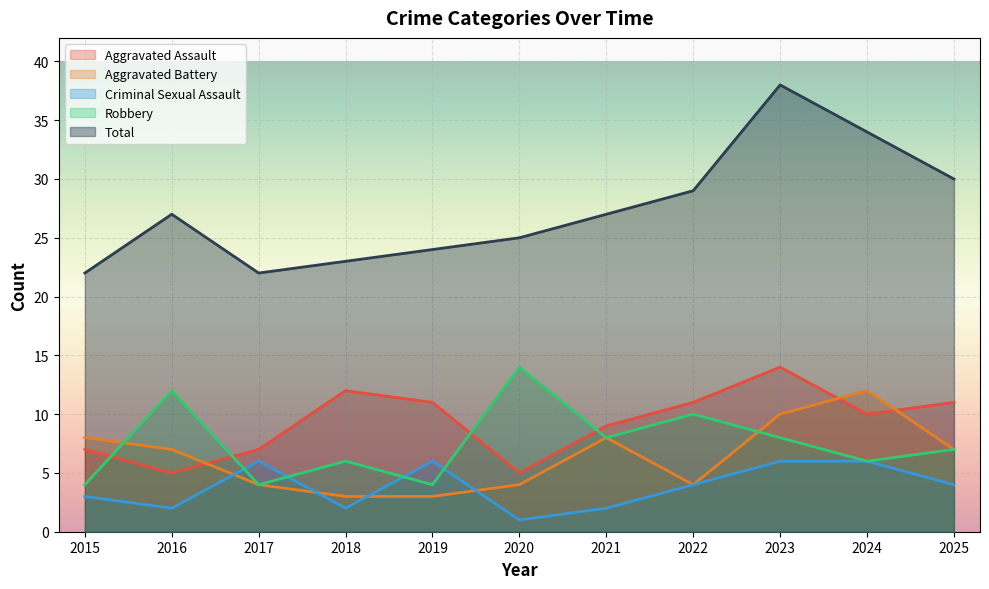

What are all the series names shown in the legend?

Aggravated Assault, Aggravated Battery, Criminal Sexual Assault, Robbery, Total